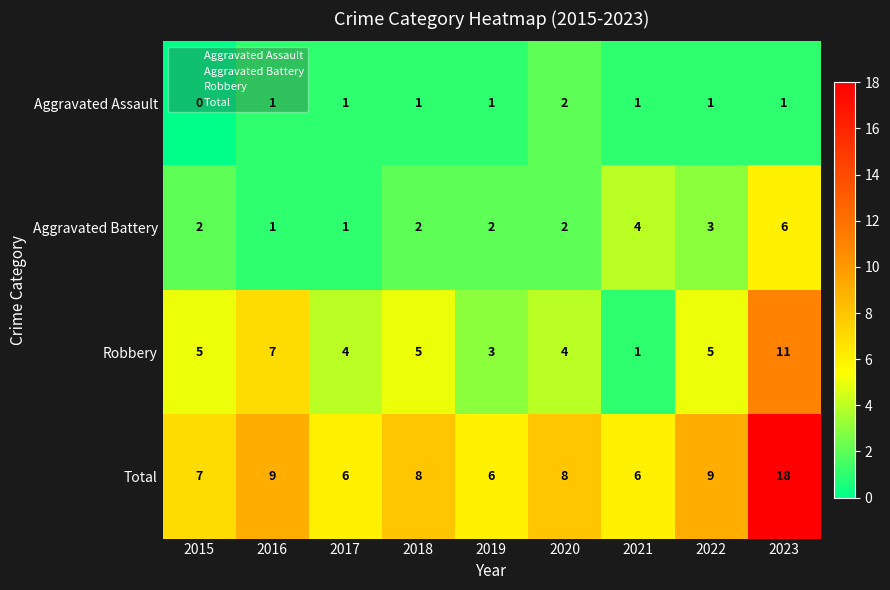

Which series has the largest range (max minus min)?

Total